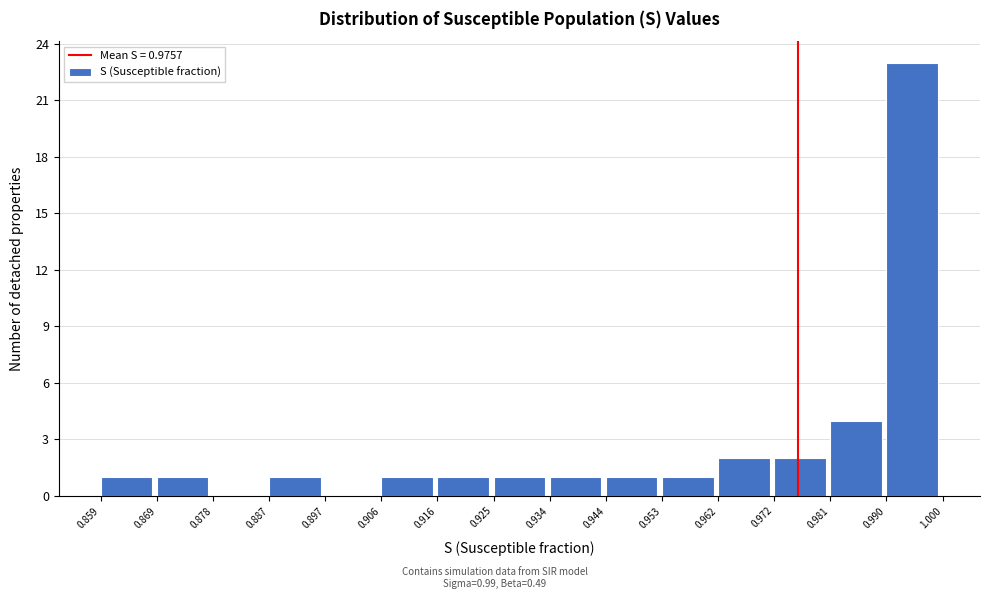

Which range on the x-axis has the tallest bar?

0.990 to 1.000